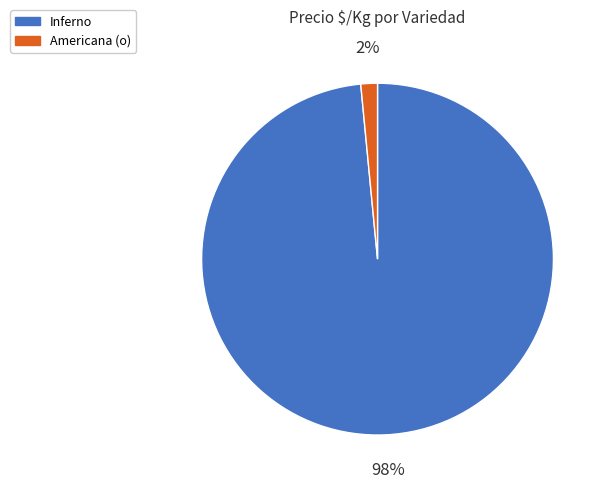

To the nearest percent, what portion does Americana (o) represent?

2%